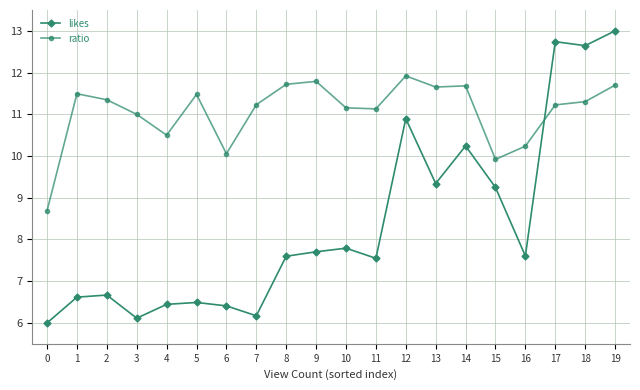

True or false: ratio and likes intersect in this chart.

True